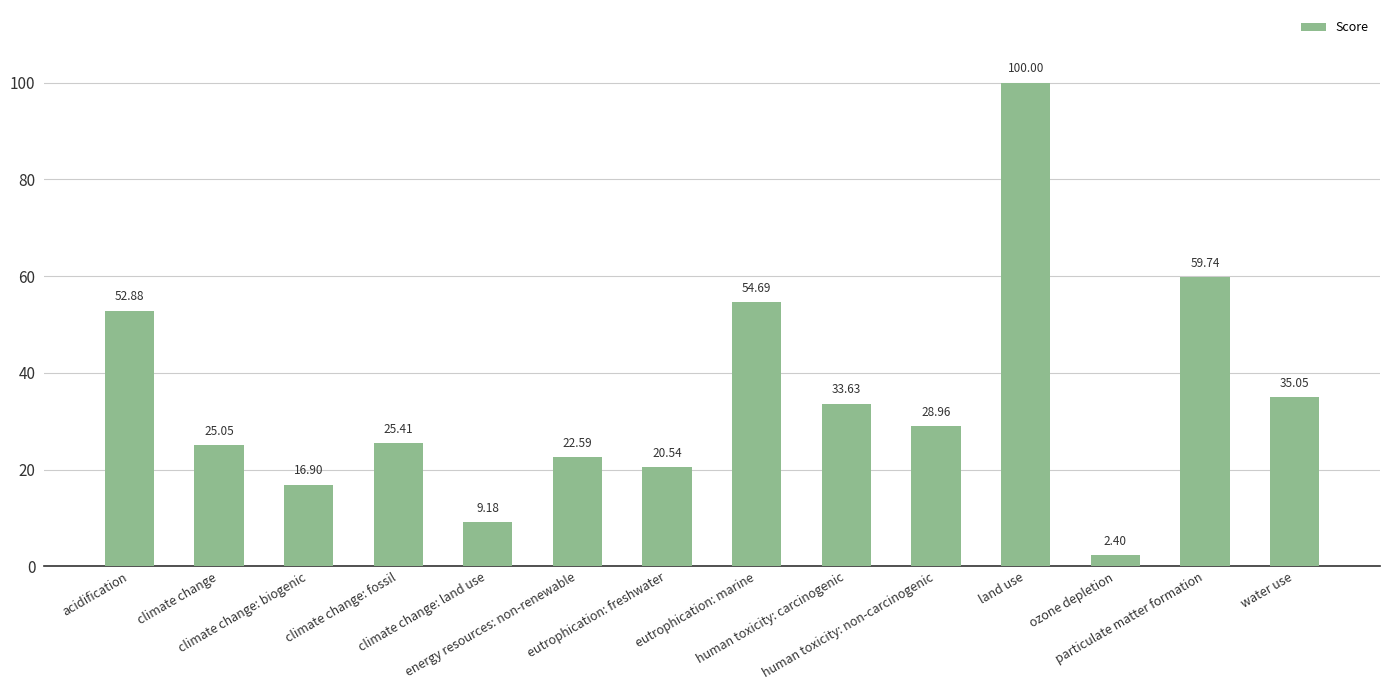

What is the label of the 13th bar from the right?

climate change